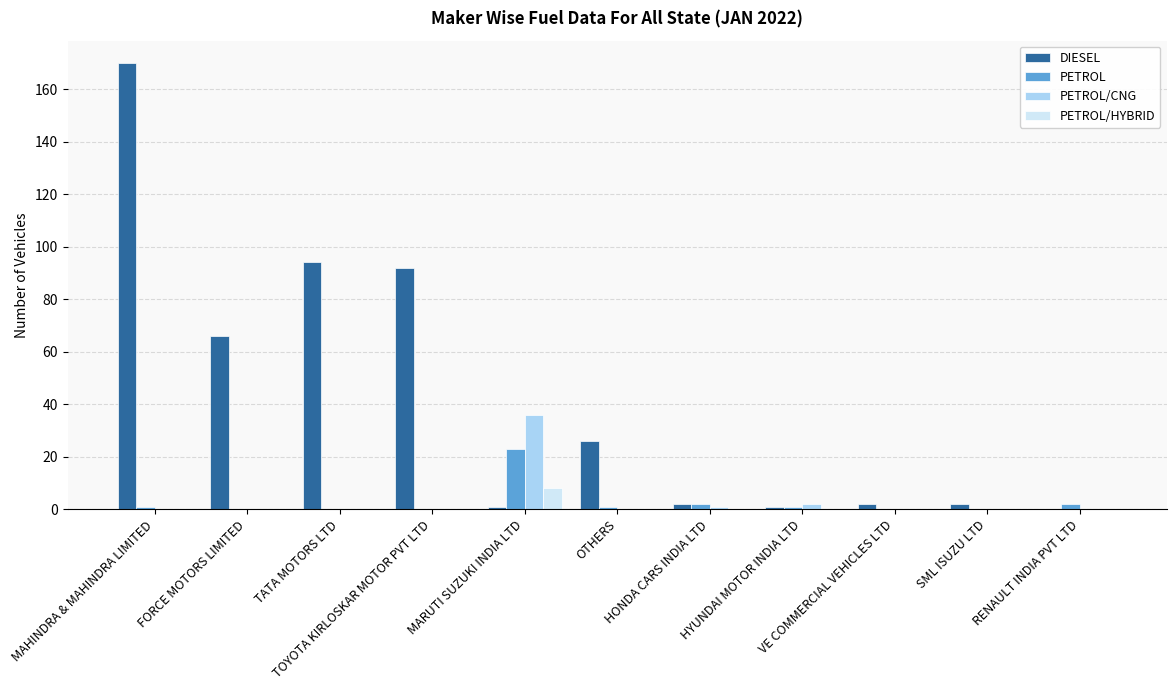

What is the total value across all series at MARUTI SUZUKI INDIA LTD?

68